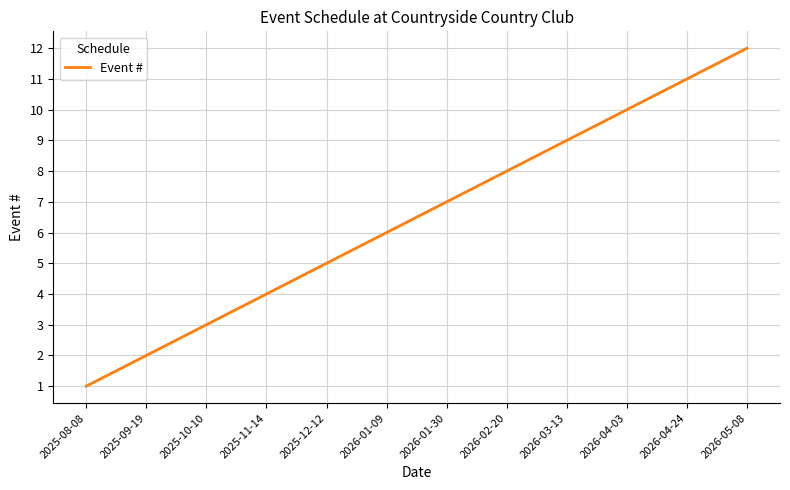

Is this an area chart (filled region under the line)?

No